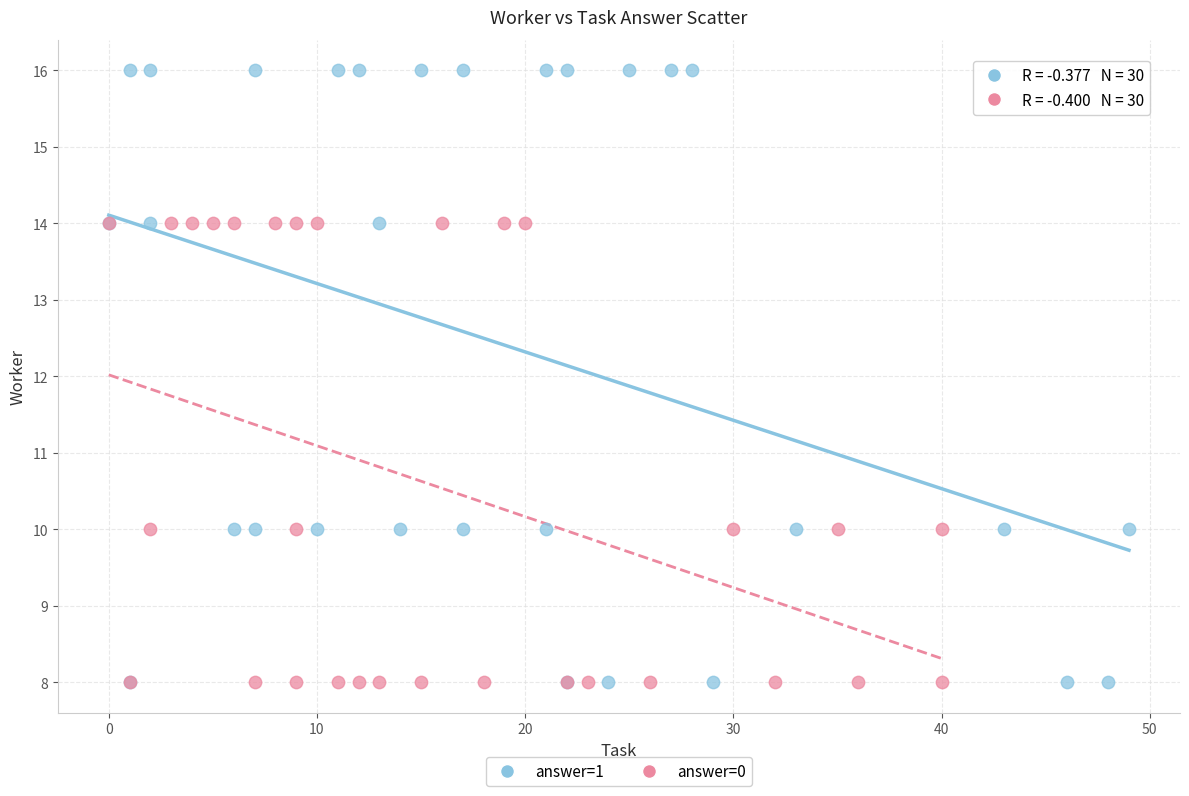

Which series has the largest Y range (max minus min)?

answer=1